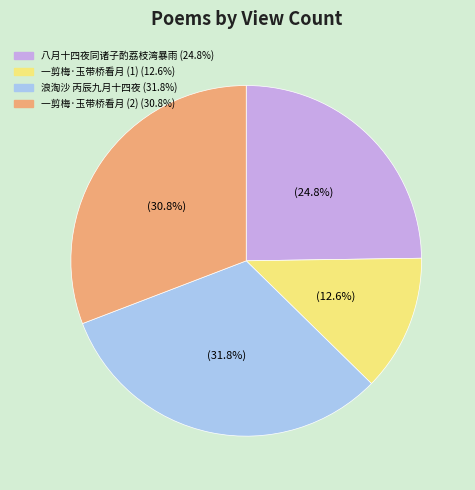

Is there any slice that represents more than half of the pie?

No